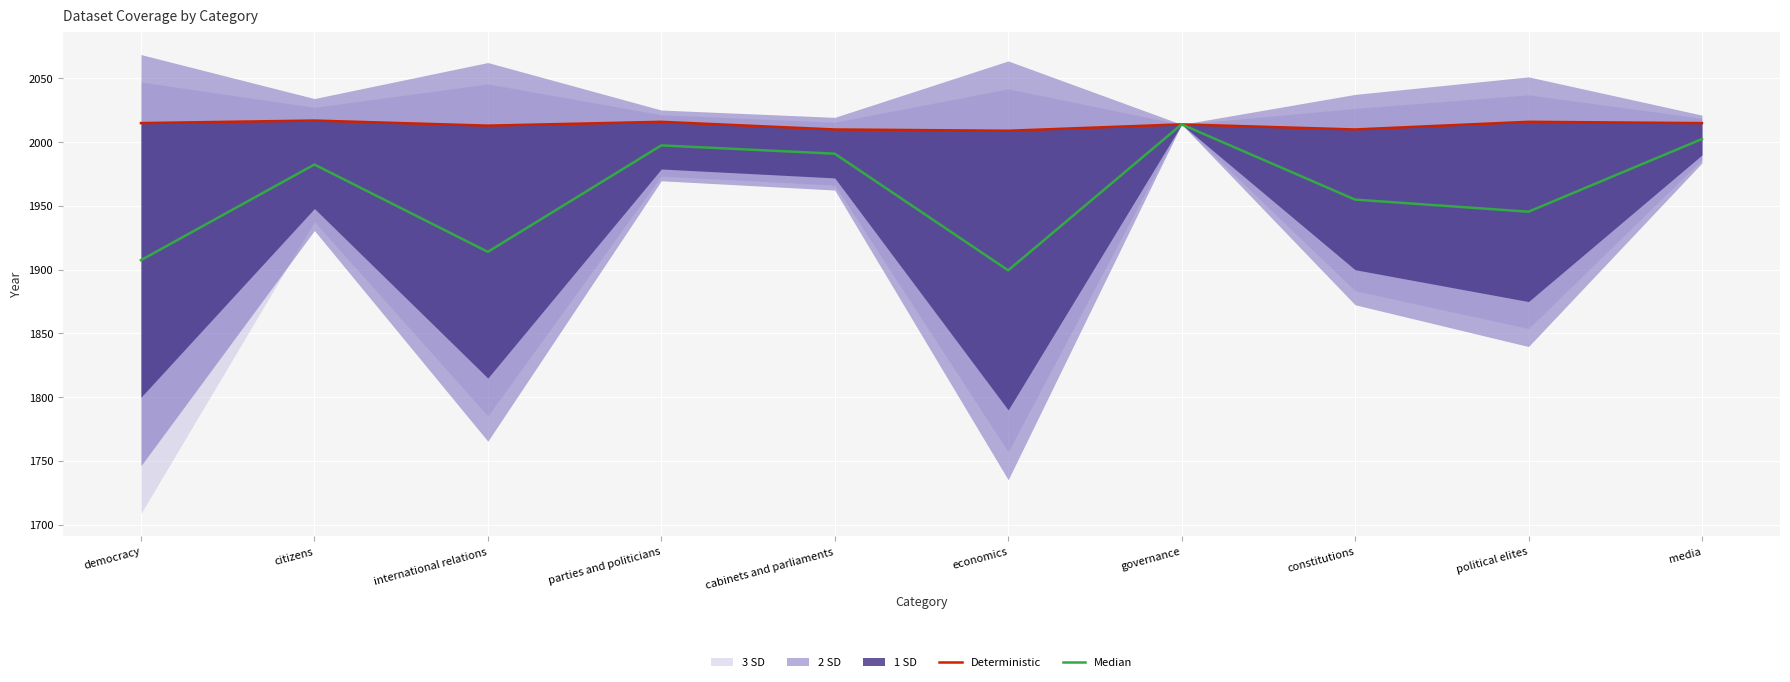

At how many categories does at least one series exceed 1997?

10